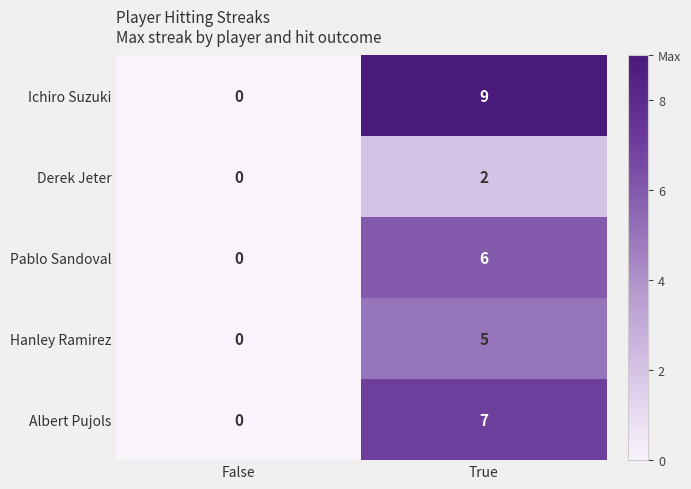

At which label is Pablo Sandoval closest to 3?

False